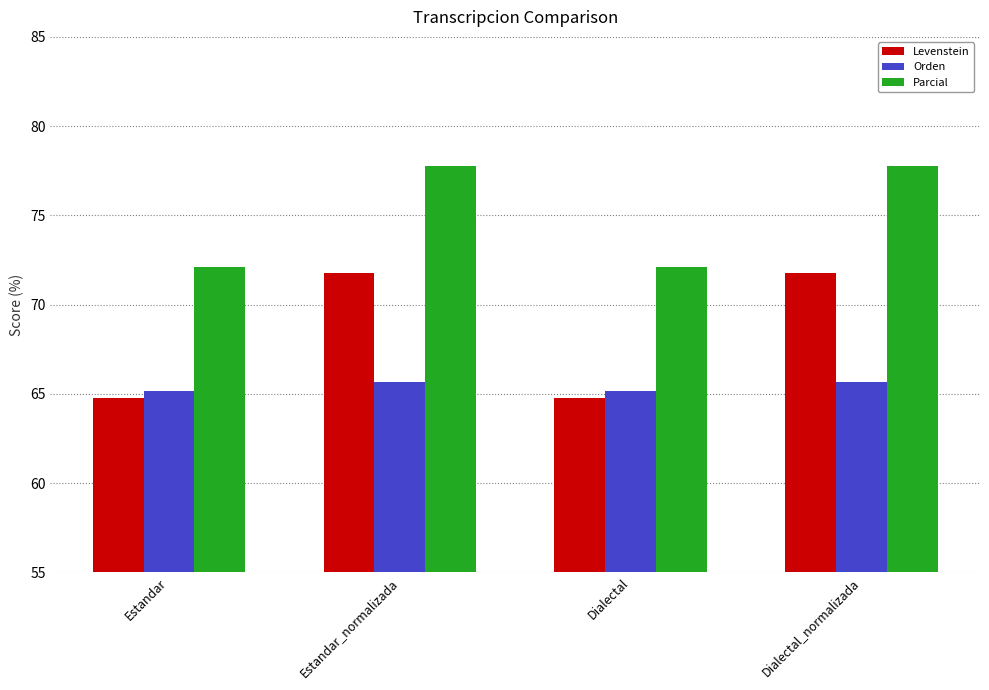

Reading left to right, extract all data points from this chart.

Levenstein: 64.8	71.8	64.8	71.8
Orden: 65.2	65.7	65.2	65.7
Parcial: 72.1	77.8	72.1	77.8